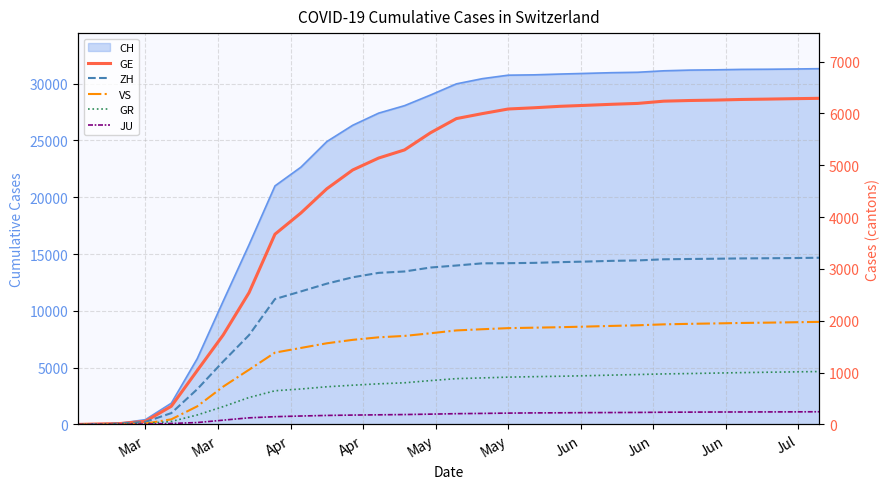

True or false: GE and JU intersect in this chart.

False